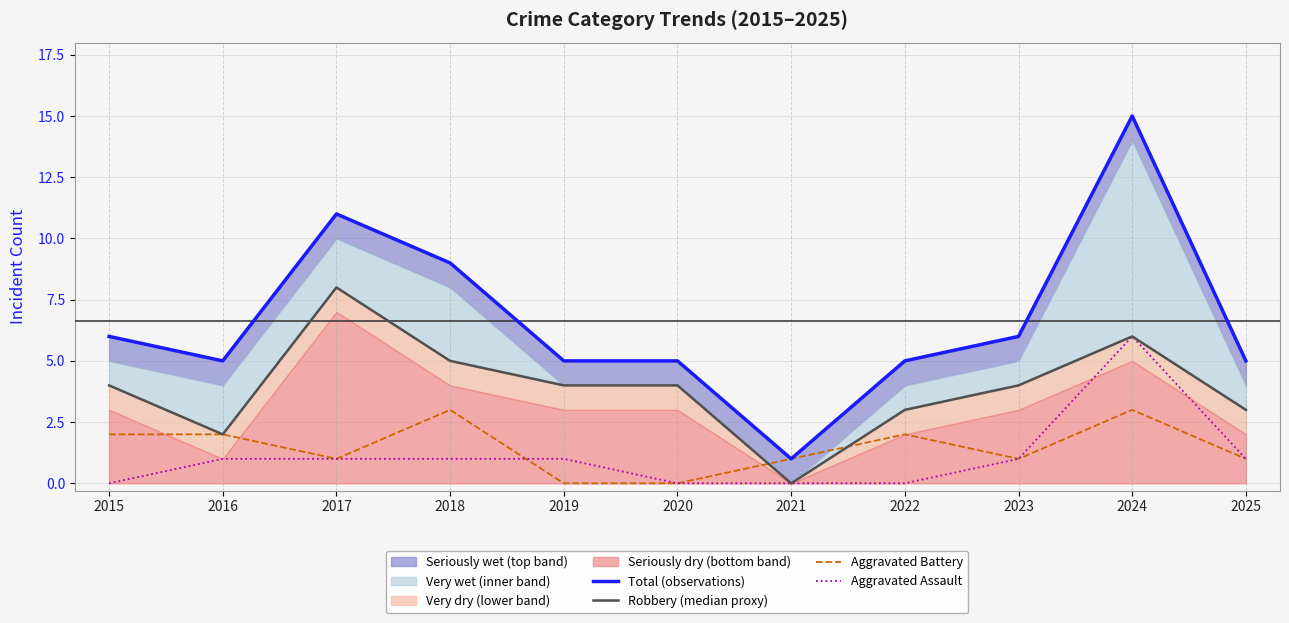

The value of Aggravated Battery at 2018 is 1. True or false?

False